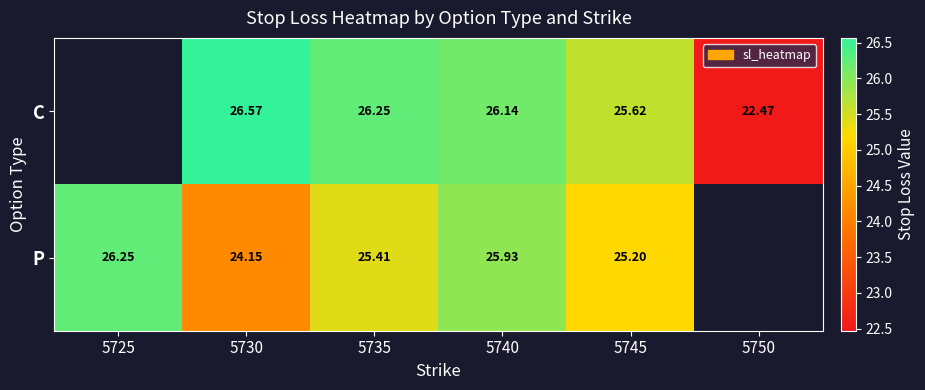

Is the value of C at 5730 greater than the value of P at 5745?

Yes